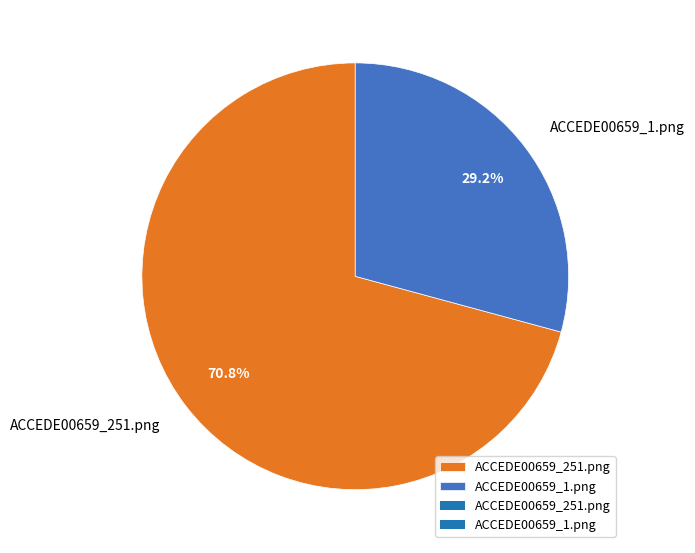

How many segments does this pie chart have?

2